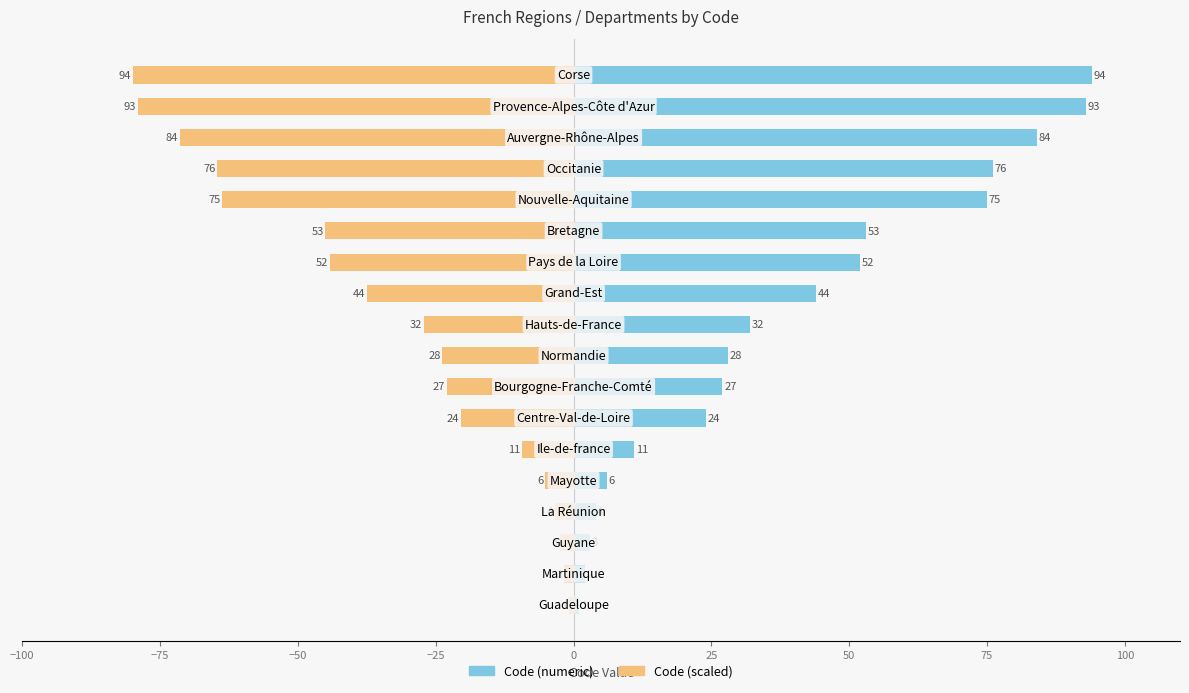

What is the approximate value of Code (numeric) at 14?

76.0